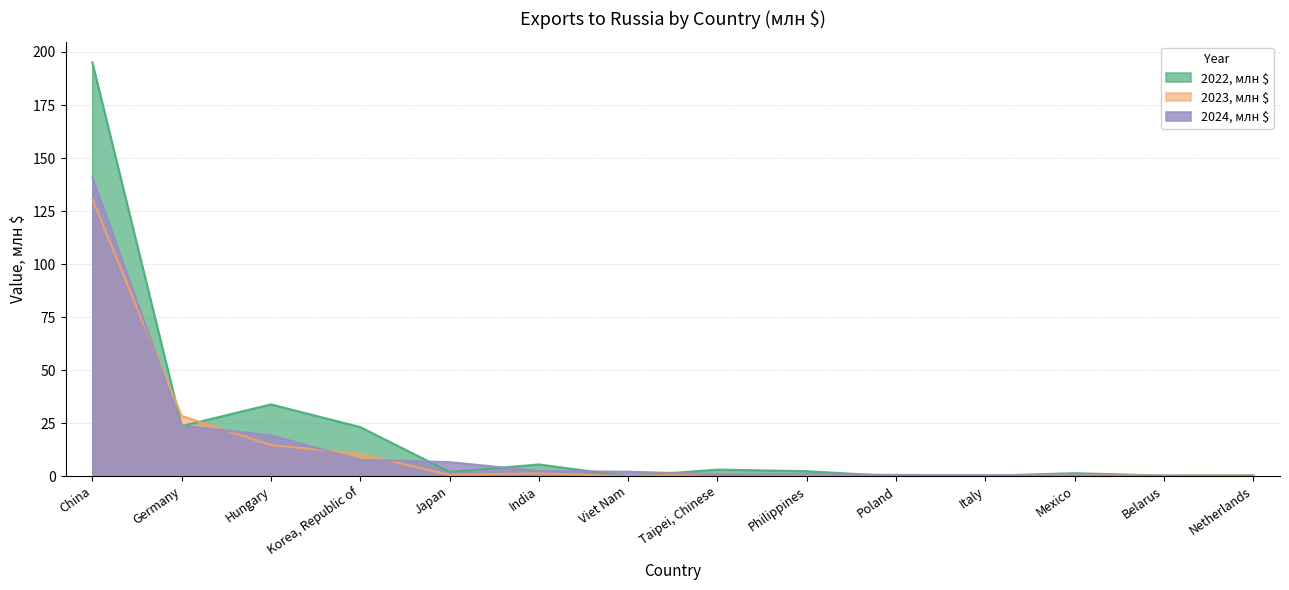

Which series ends up on top after the final intersection of 2022, млн $ and 2023, млн $?

2022, млн $